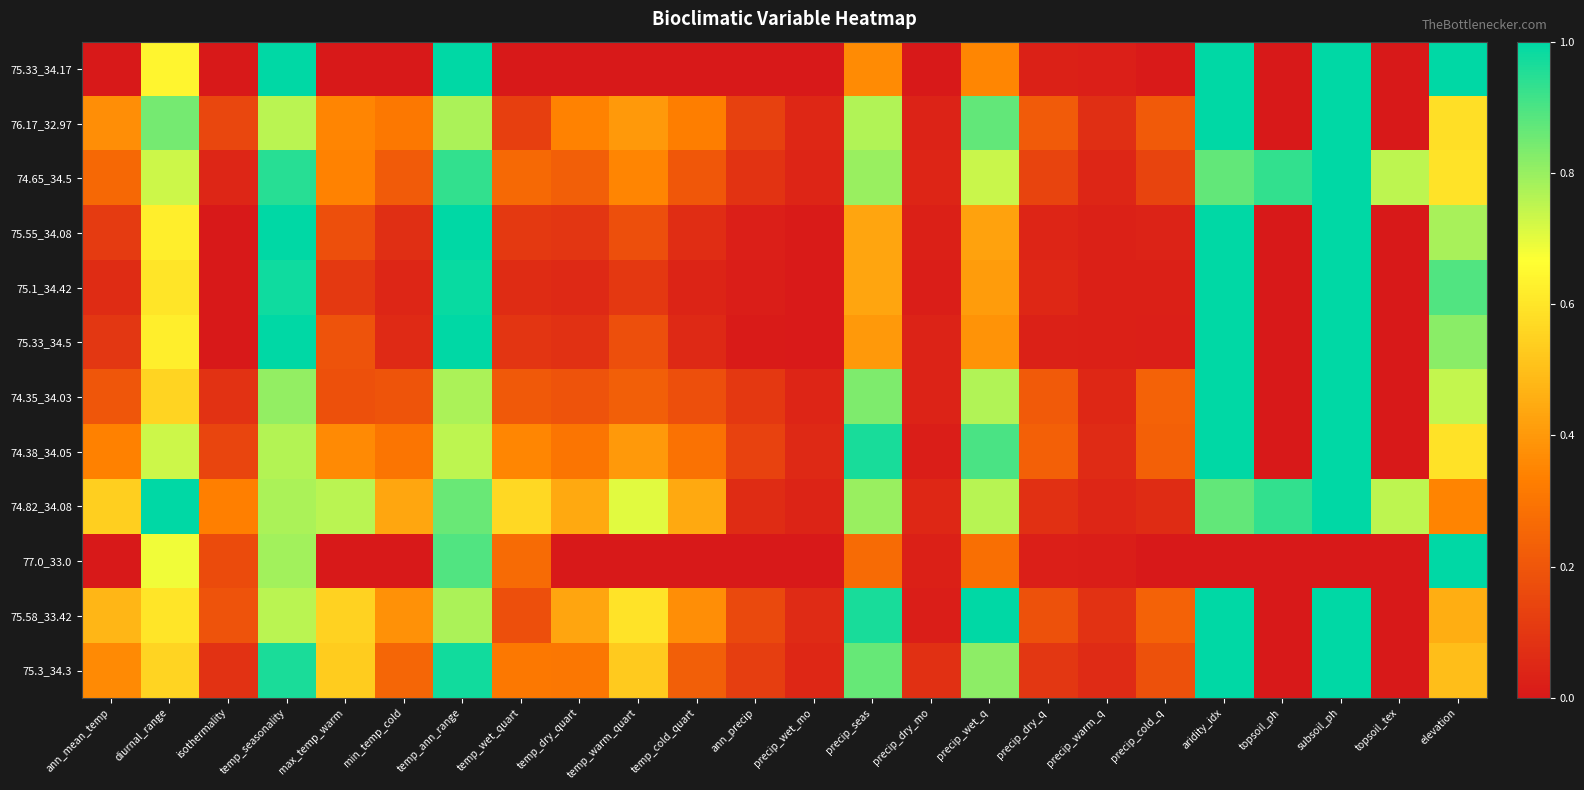

What is the total value across all series at topsoil_ph?

1.9